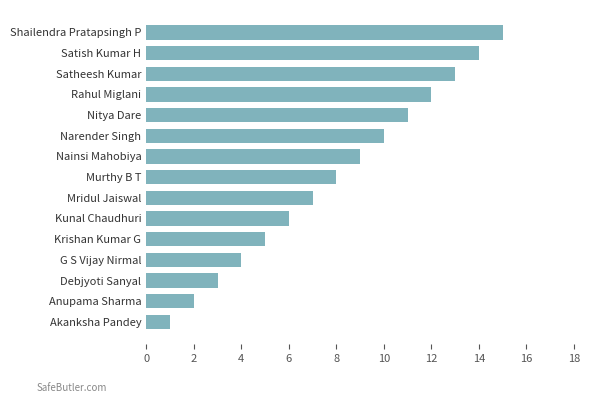

How many distinct data groups are displayed?

1